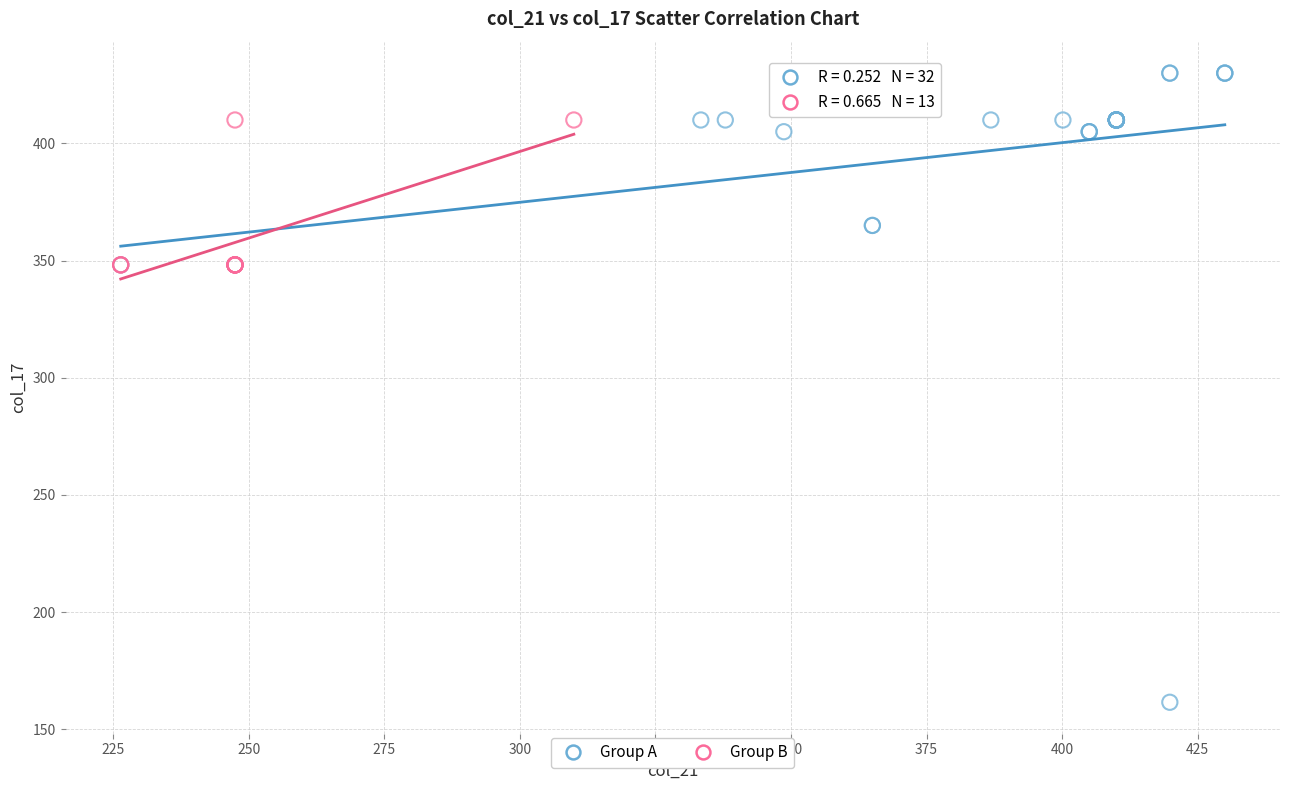

Which series reaches the maximum Y coordinate?

Group A